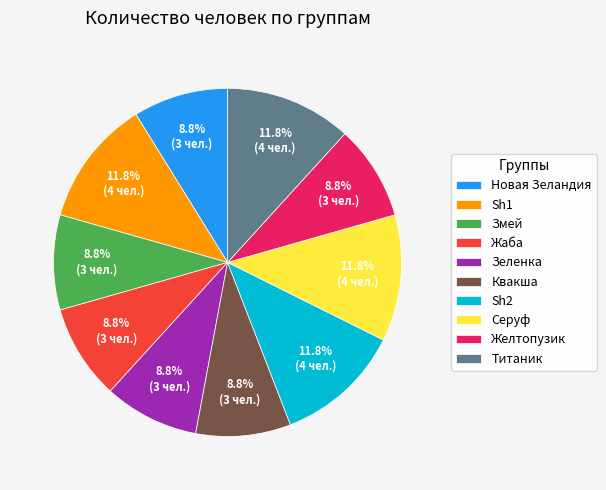

Combined, what portion of the pie is Жаба and Титаник?

20.6%